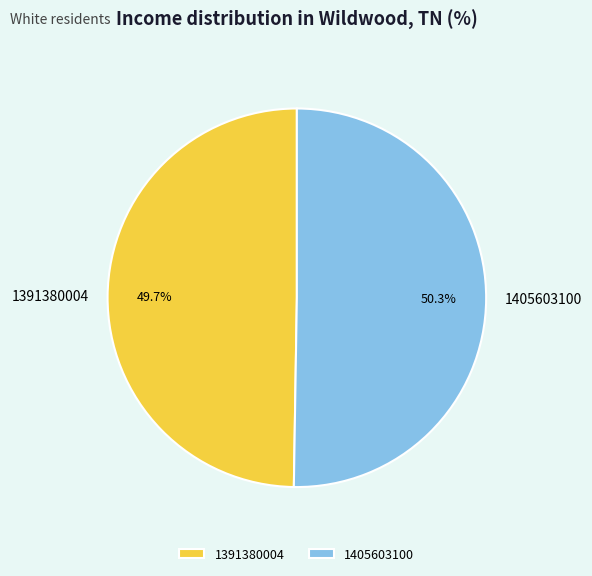

What percentage do 1405603100 and 1391380004 together represent?

100.0%